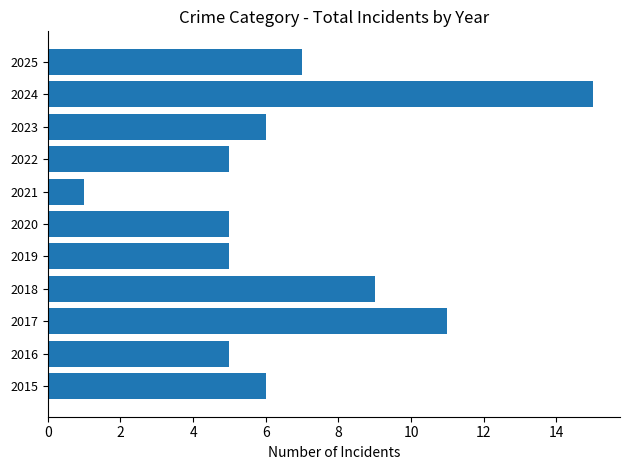

Reading bottom to top, extract all data points from this chart.

2015=6	2016=5	2017=11	2018=9	2019=5	2020=5	2021=1	2022=5	2023=6	2024=15	2025=7